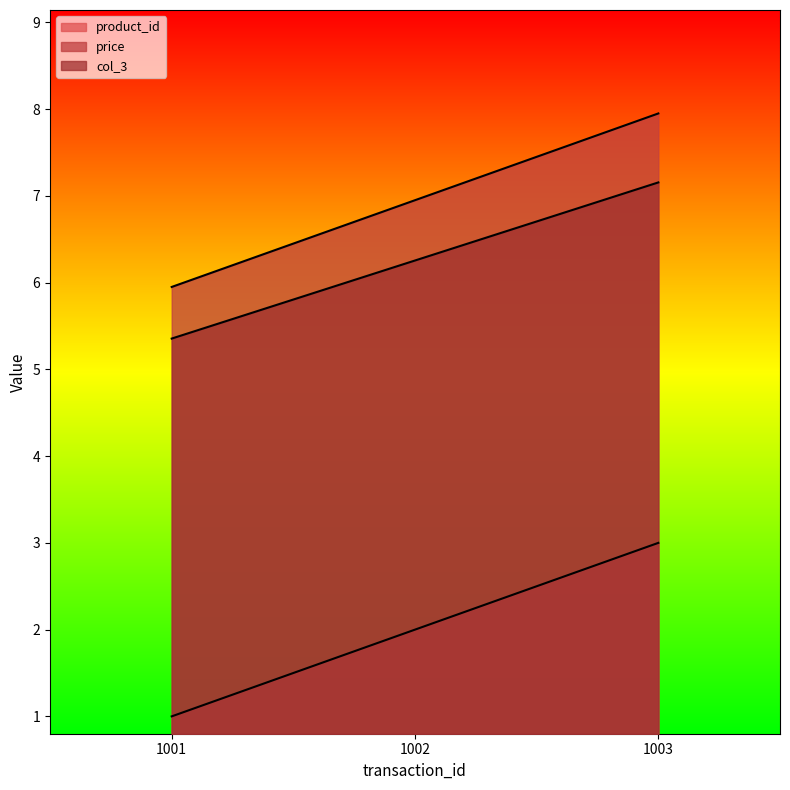

Which has a higher value, 1002 or 1001?

1002